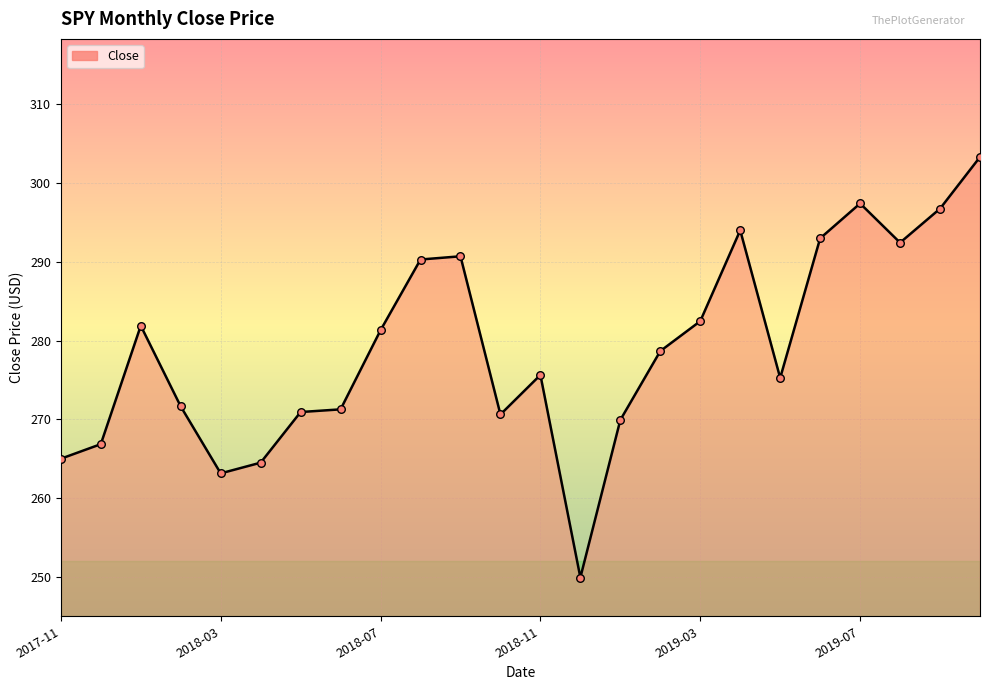

What is the minimum value shown in the chart?

249.9